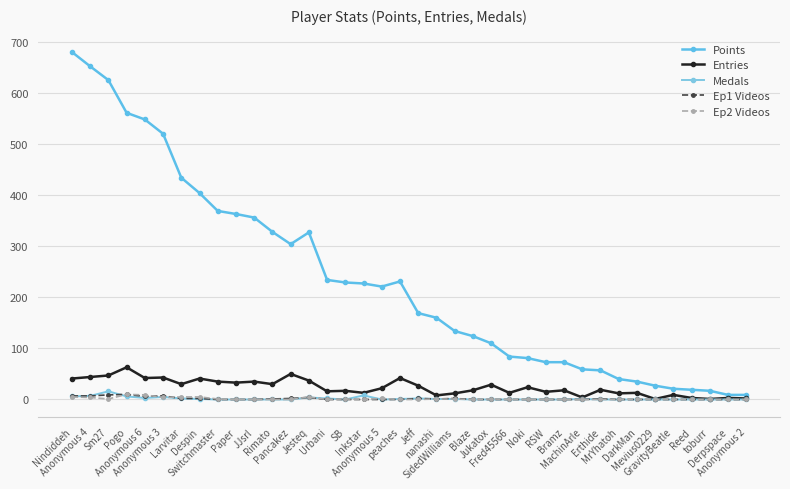

True or false: Ep2 Videos and Points intersect in this chart.

False